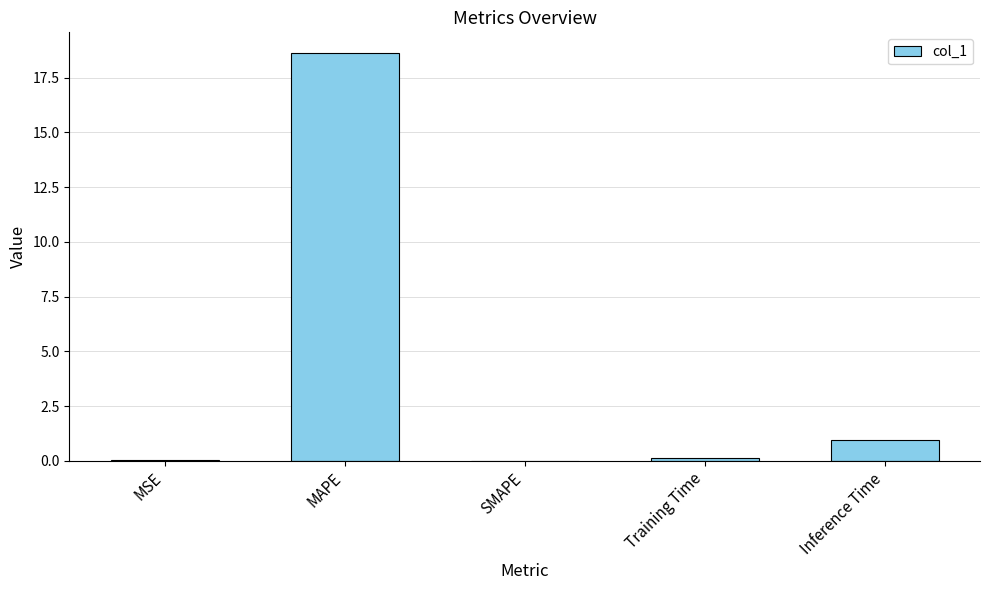

What is the greatest value displayed?

18.6